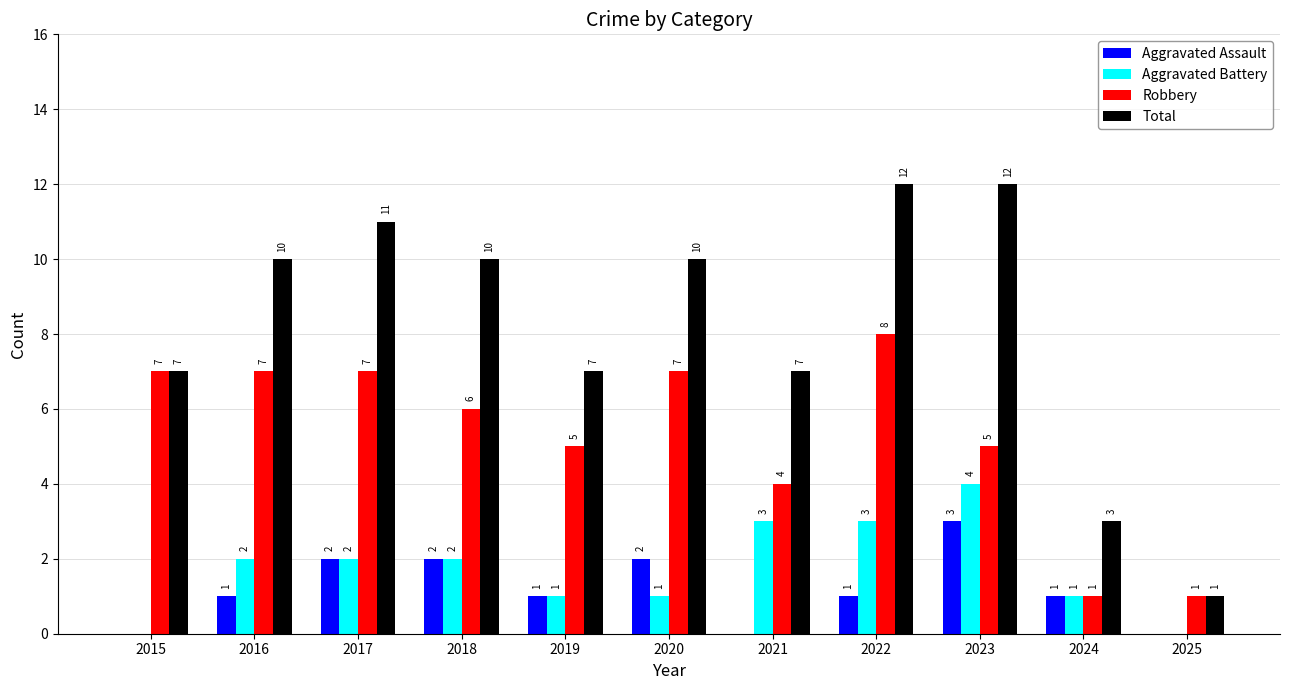

Which series changed the most between 2019 and 2025?

Total